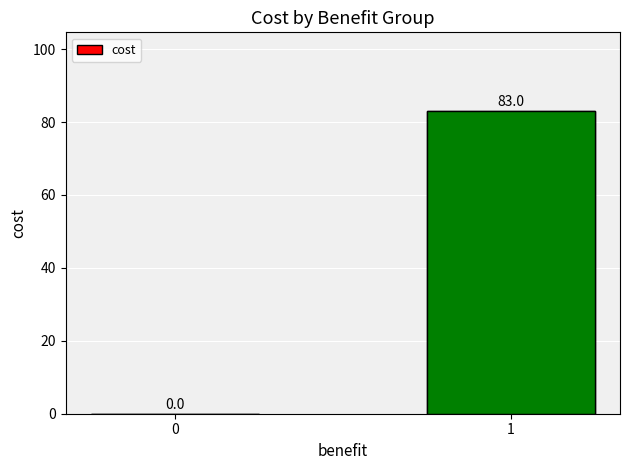

Between 1 and 0, which is larger?

1